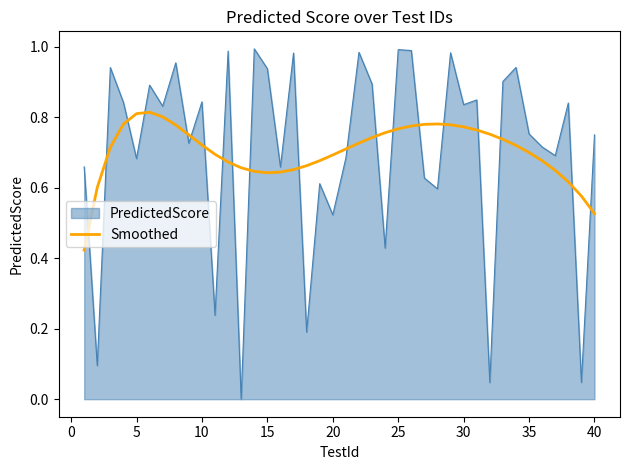

How many lines are shown in the chart?

2